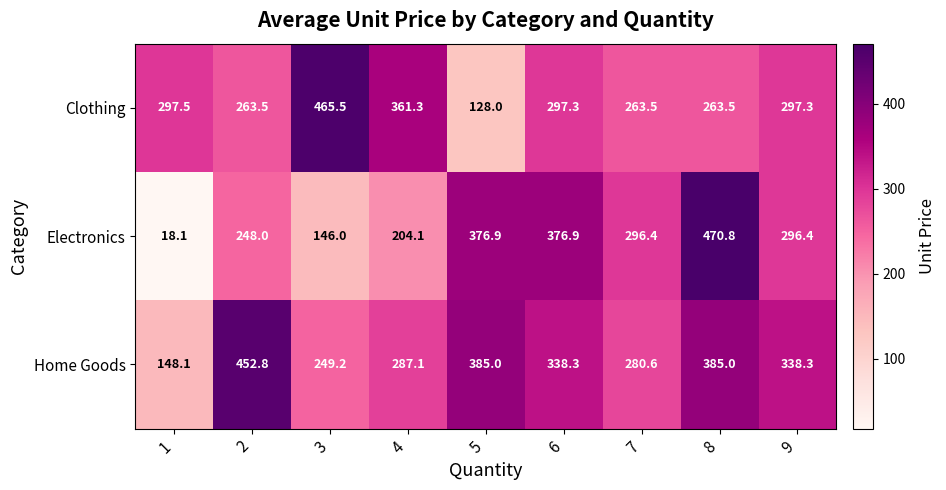

Which category has the highest value in the Electronics series?

8